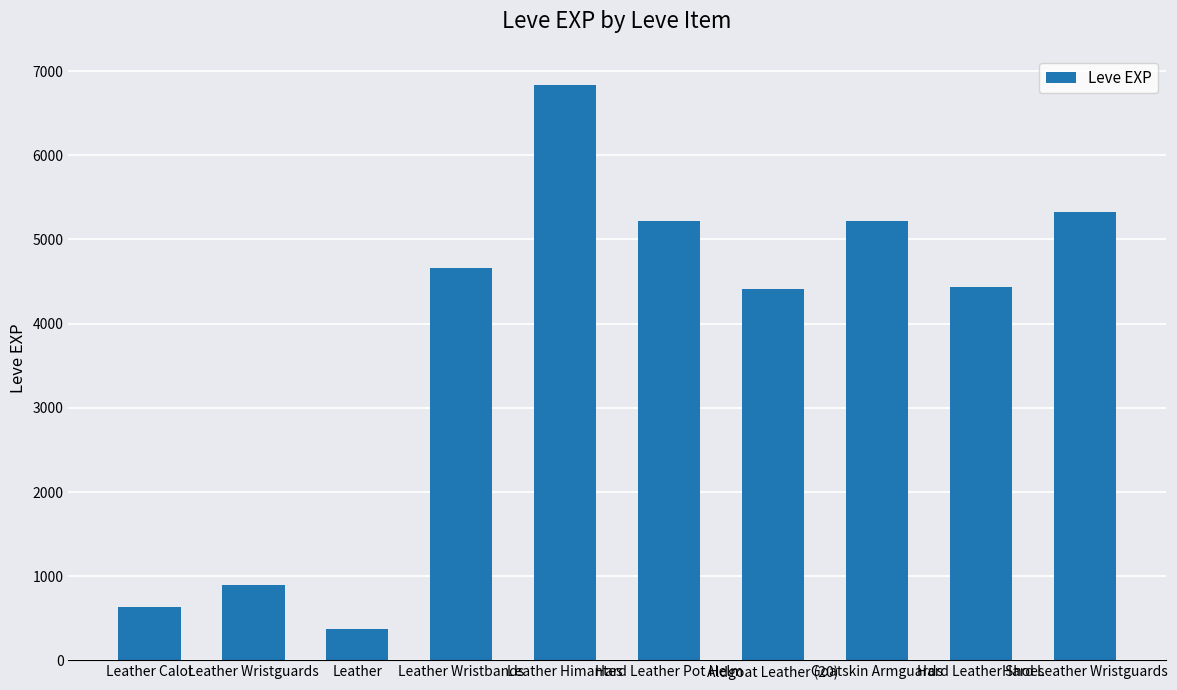

What is the change in value from Leather Wristbands to Leather Himantes?

+2180